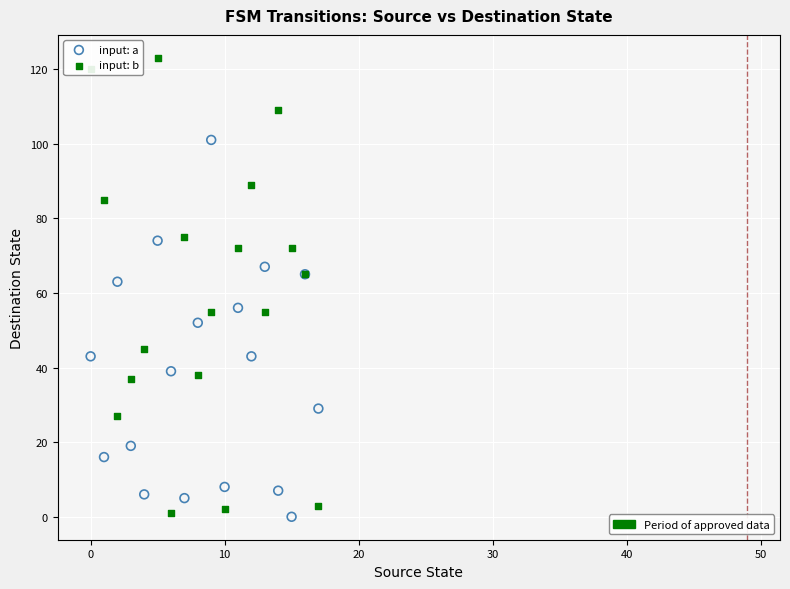

Across all series, what Y value is closest to 61?

63